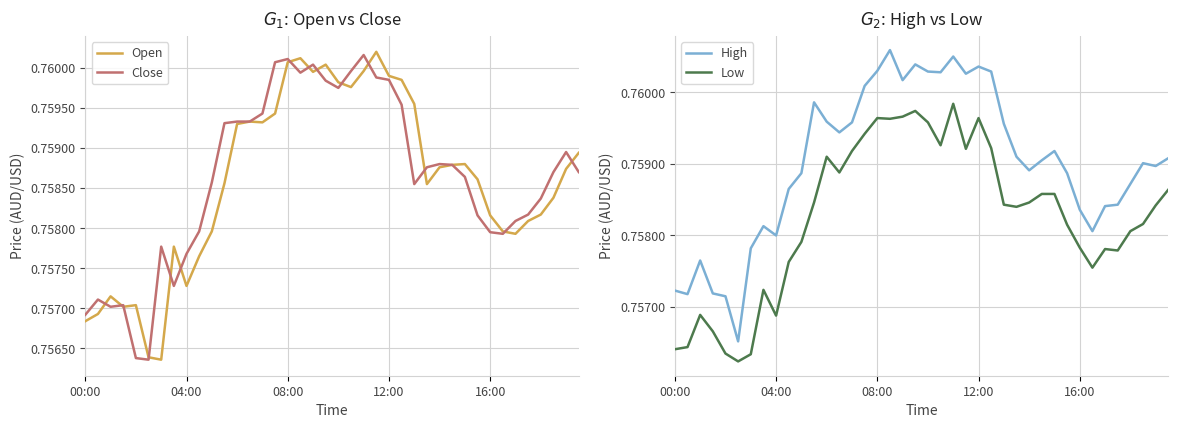

Reading left to right, what are all the values shown in this chart?

Open: 0.8	0.8	0.8	0.8	0.8	0.8	0.8	0.8	0.8	0.8	0.8	0.8	0.8	0.8	0.8	0.8	0.8	0.8	0.8	0.8	0.8	0.8	0.8	0.8	0.8	0.8	0.8	0.8	0.8	0.8	0.8	0.8	0.8	0.8	0.8	0.8	0.8	0.8	0.8	0.8
Close: 0.8	0.8	0.8	0.8	0.8	0.8	0.8	0.8	0.8	0.8	0.8	0.8	0.8	0.8	0.8	0.8	0.8	0.8	0.8	0.8	0.8	0.8	0.8	0.8	0.8	0.8	0.8	0.8	0.8	0.8	0.8	0.8	0.8	0.8	0.8	0.8	0.8	0.8	0.8	0.8
High: 0.8	0.8	0.8	0.8	0.8	0.8	0.8	0.8	0.8	0.8	0.8	0.8	0.8	0.8	0.8	0.8	0.8	0.8	0.8	0.8	0.8	0.8	0.8	0.8	0.8	0.8	0.8	0.8	0.8	0.8	0.8	0.8	0.8	0.8	0.8	0.8	0.8	0.8	0.8	0.8
Low: 0.8	0.8	0.8	0.8	0.8	0.8	0.8	0.8	0.8	0.8	0.8	0.8	0.8	0.8	0.8	0.8	0.8	0.8	0.8	0.8	0.8	0.8	0.8	0.8	0.8	0.8	0.8	0.8	0.8	0.8	0.8	0.8	0.8	0.8	0.8	0.8	0.8	0.8	0.8	0.8